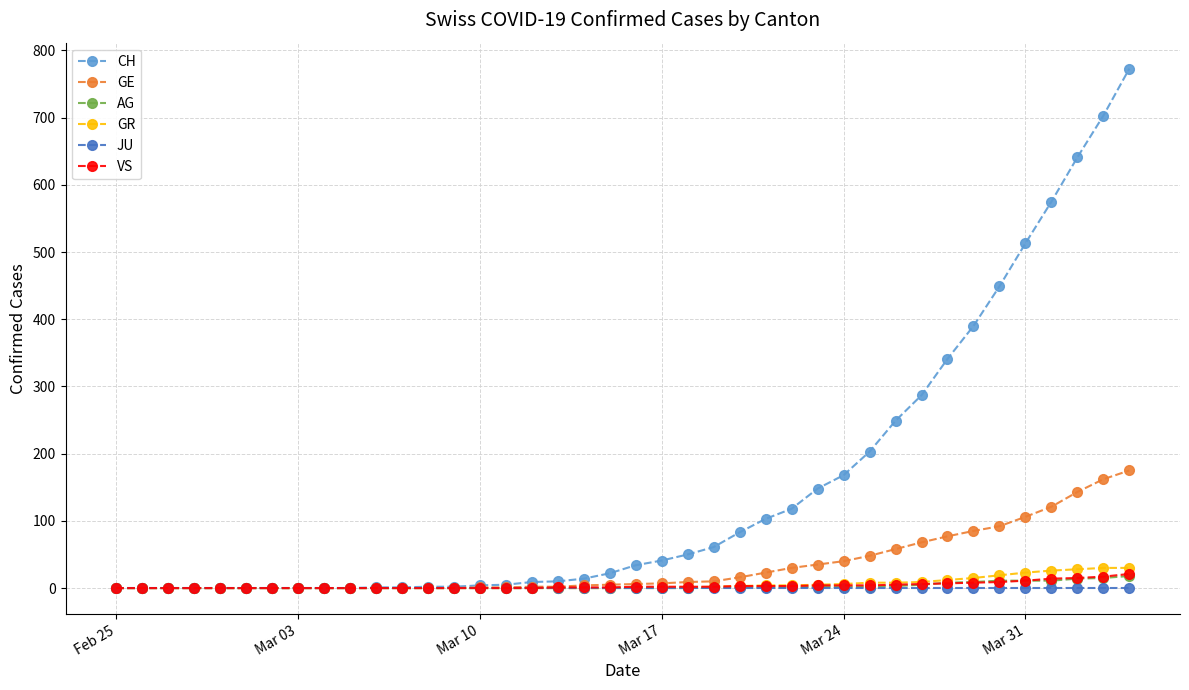

Which series has the largest total across all categories?

CH